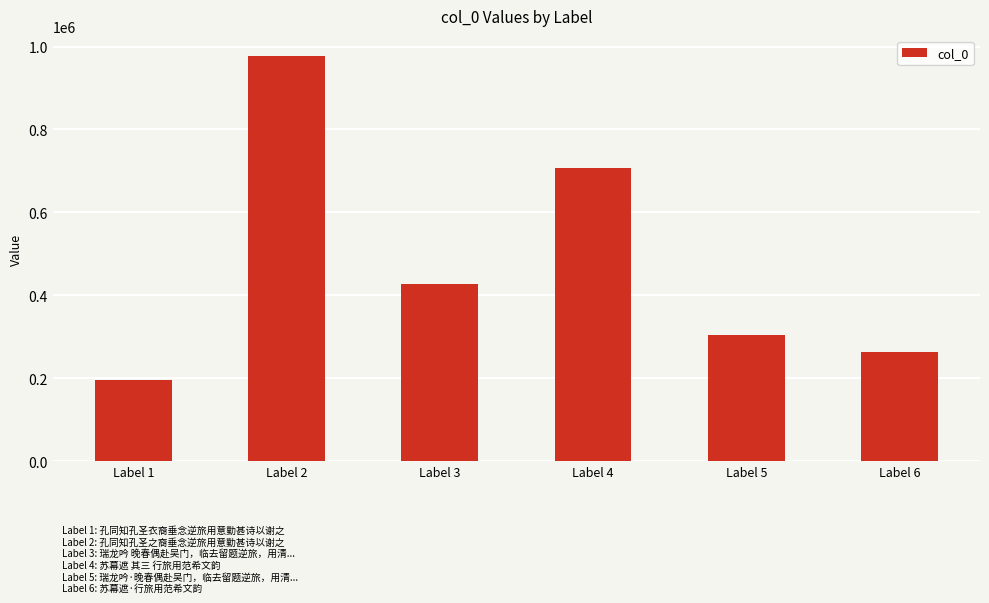

Rank the categories by value from highest to lowest.

Label 2, Label 4, Label 3, Label 5, Label 6, Label 1